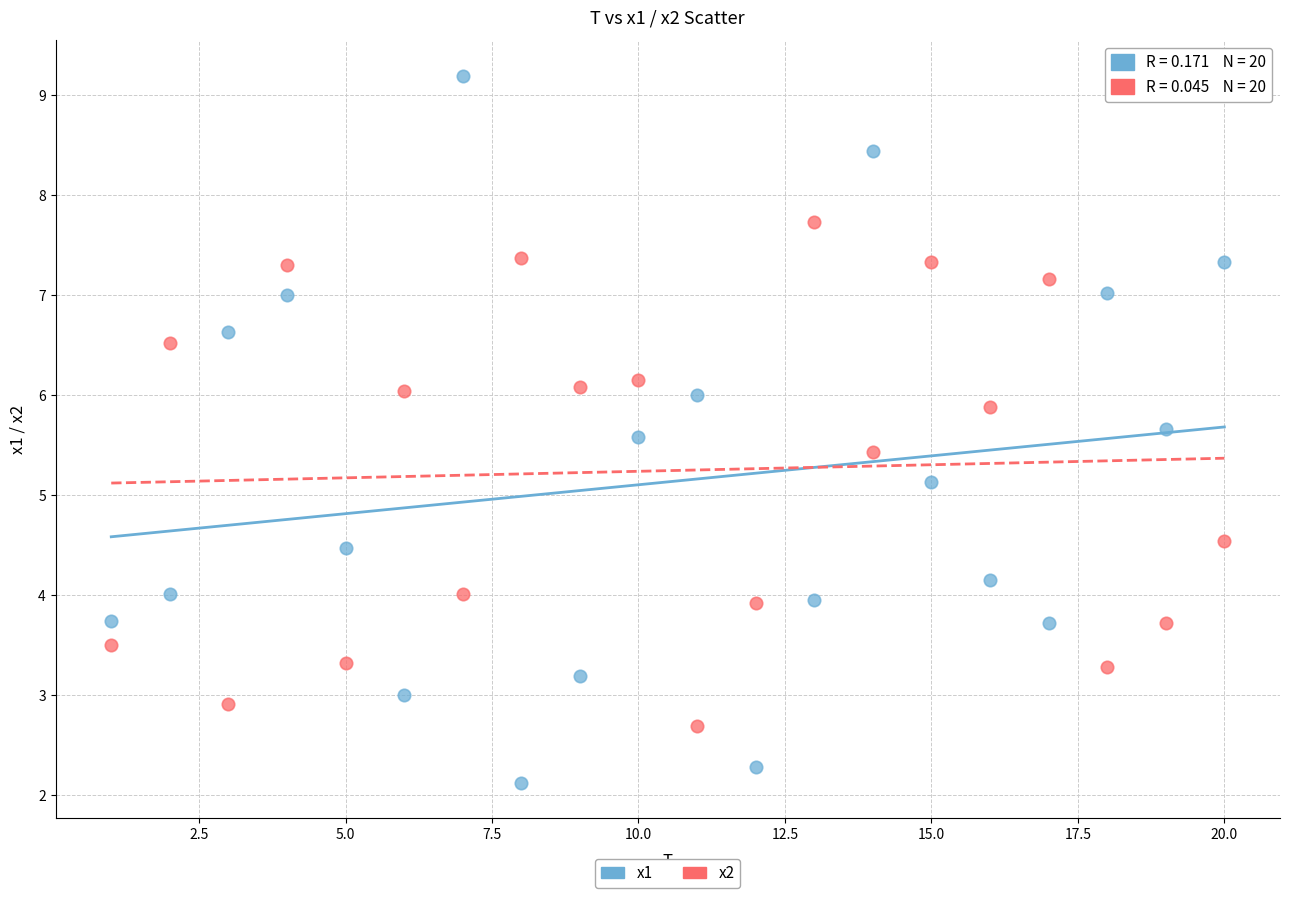

Which series has the largest Y range (max minus min)?

x1